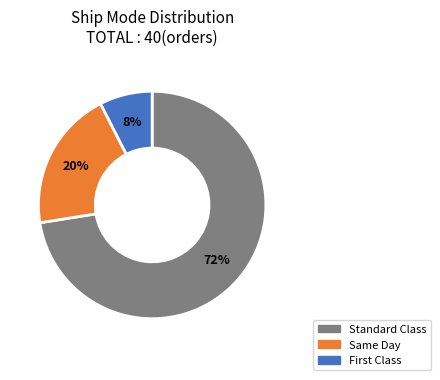

To the nearest percent, what is the average slice percentage?

33%